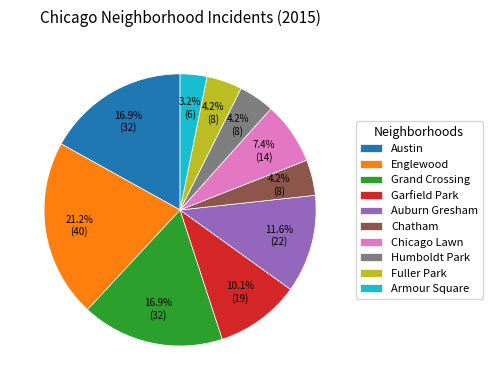

The Chicago Lawn slice represents 7% of the pie. True or false?

True